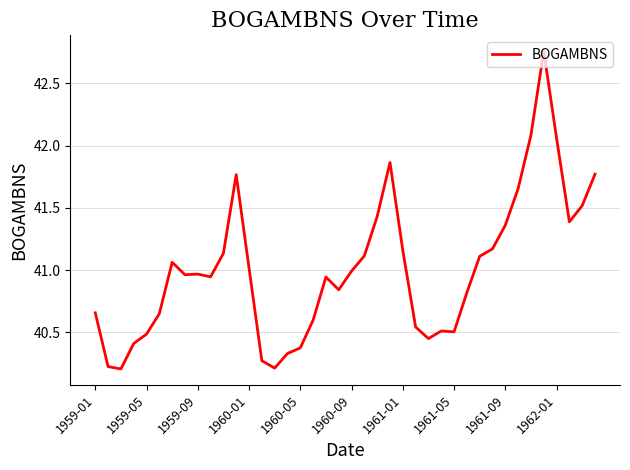

What is the difference between the maximum and minimum values?

2.6